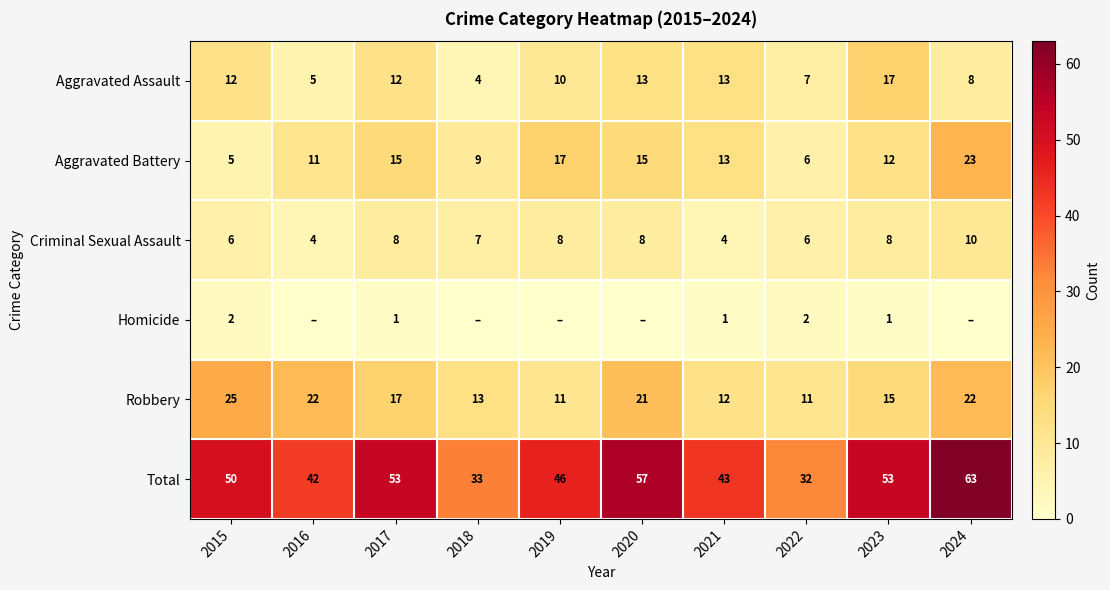

Where is Criminal Sexual Assault nearest to the value 7?

2018